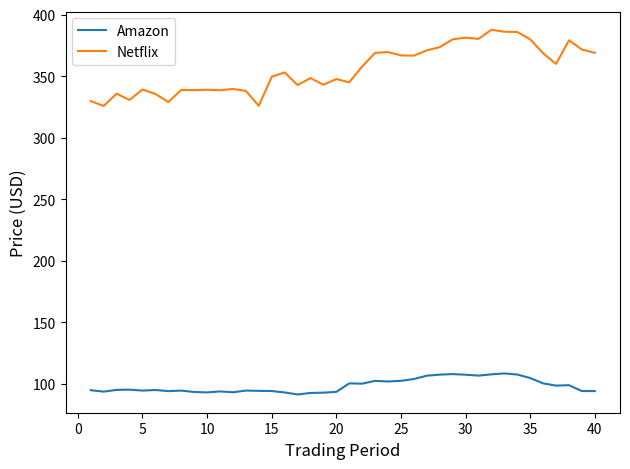

True or false: Netflix and Amazon intersect in this chart.

False